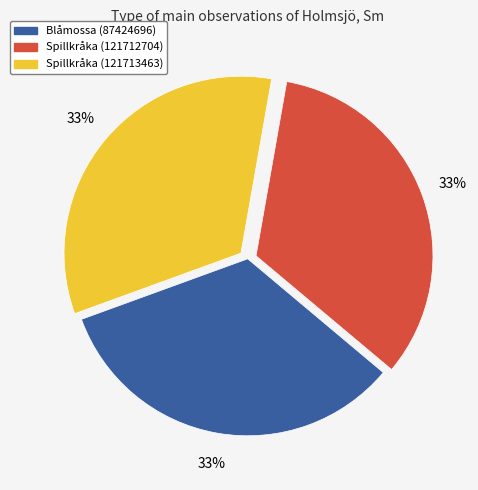

To the nearest percent, what percentage of the pie is Spillkråka (121712704)?

33%